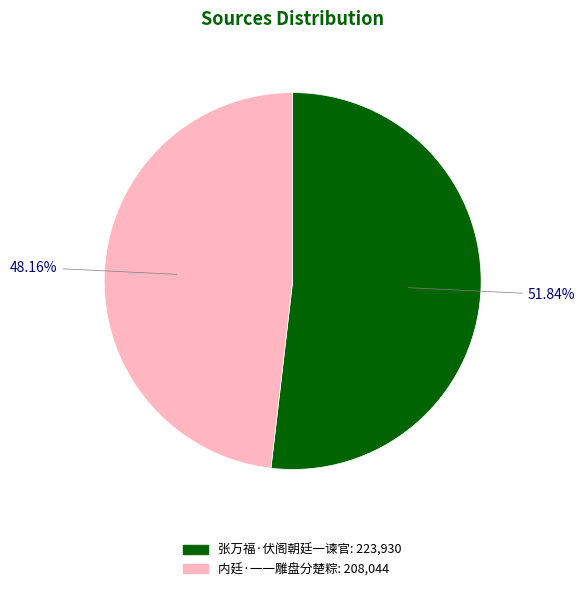

What is the smallest slice in the pie chart?

内廷·一一雕盘分楚粽